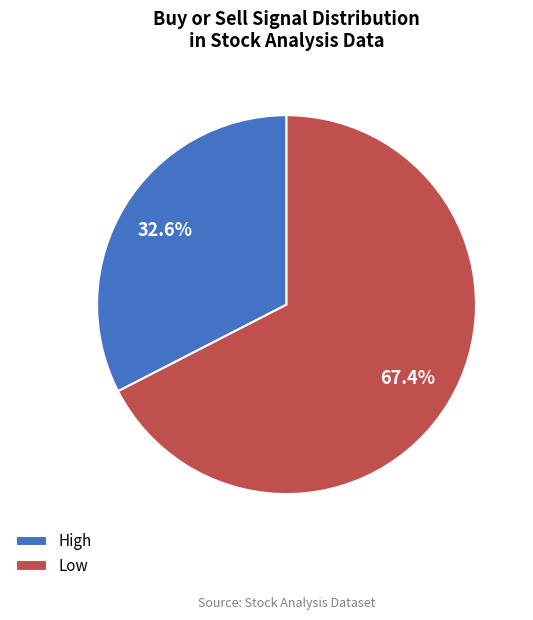

What percentage is the Low slice, to the nearest percent?

67%